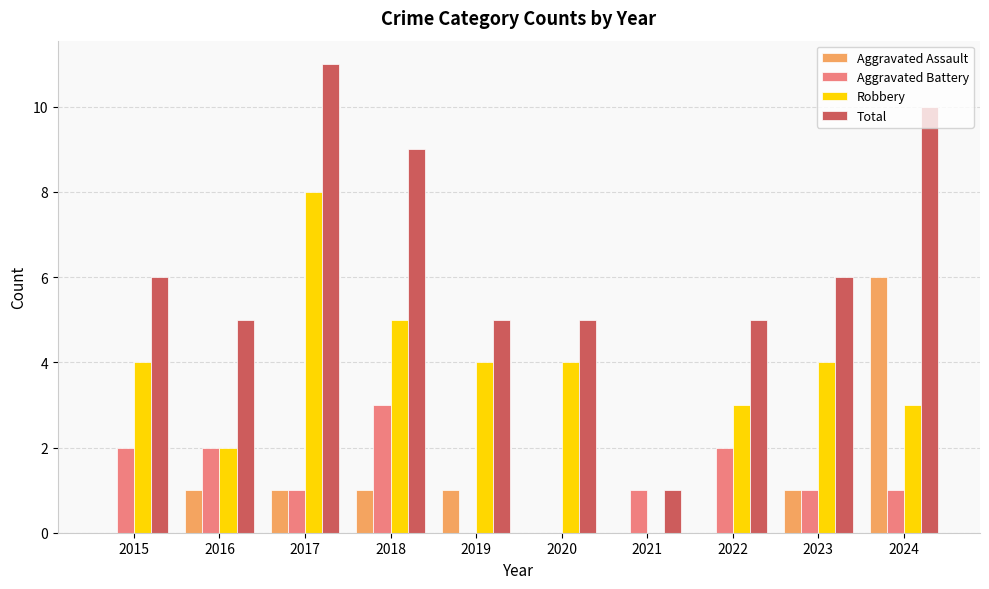

What are all the series names shown in the legend?

Aggravated Assault, Aggravated Battery, Robbery, Total